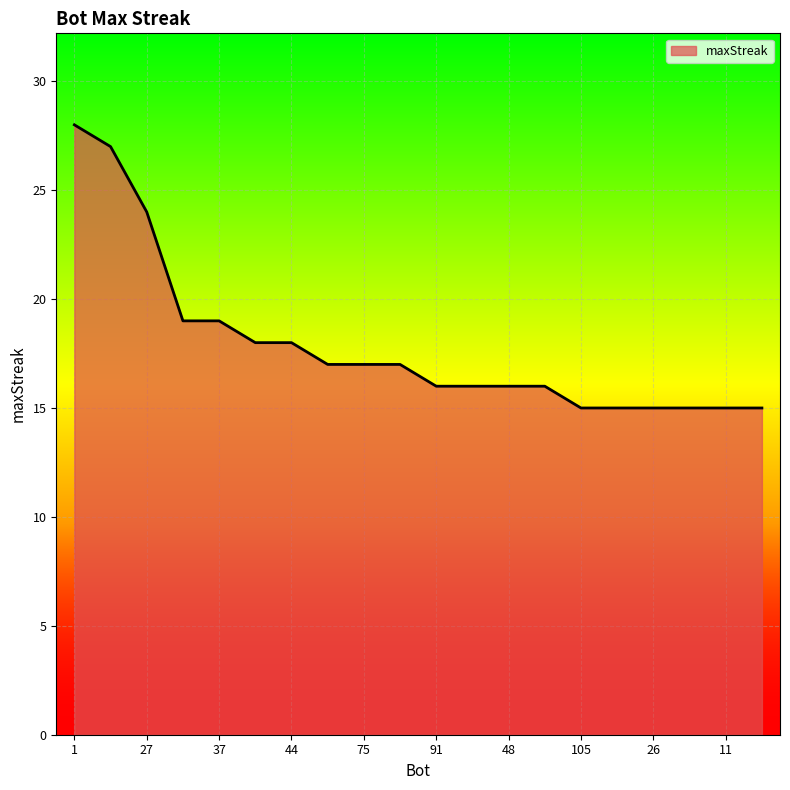

What is the difference between the maximum and minimum values?

13